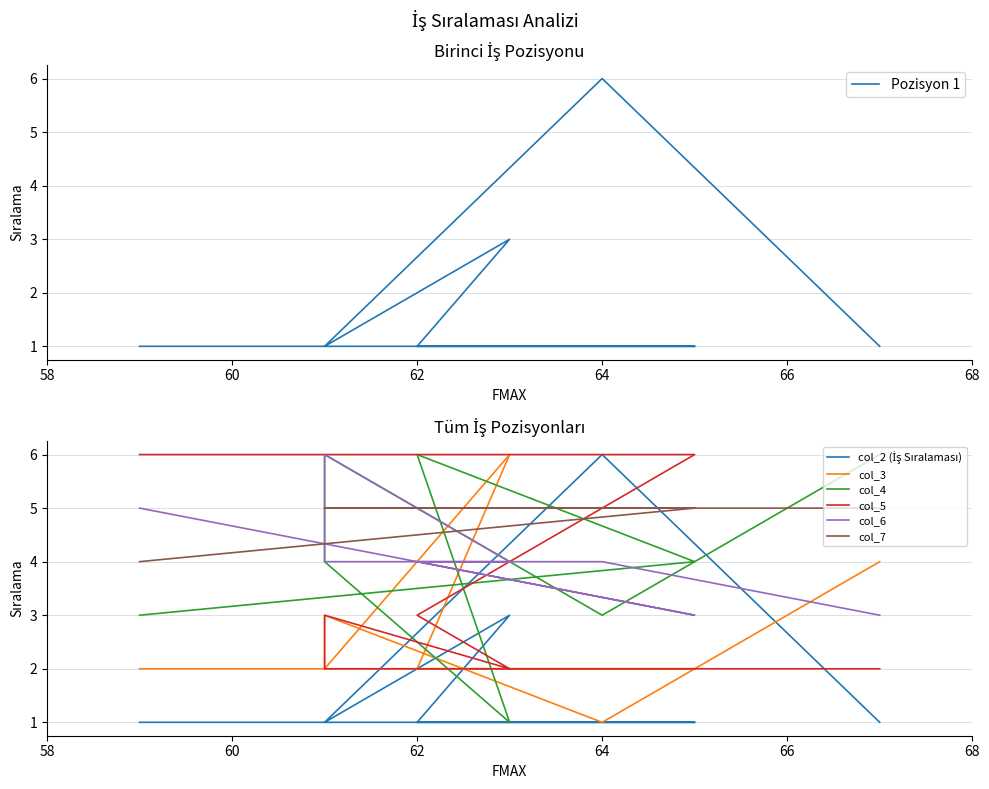

In col_4, how many points are lower than both neighbors (excluding endpoints)?

2